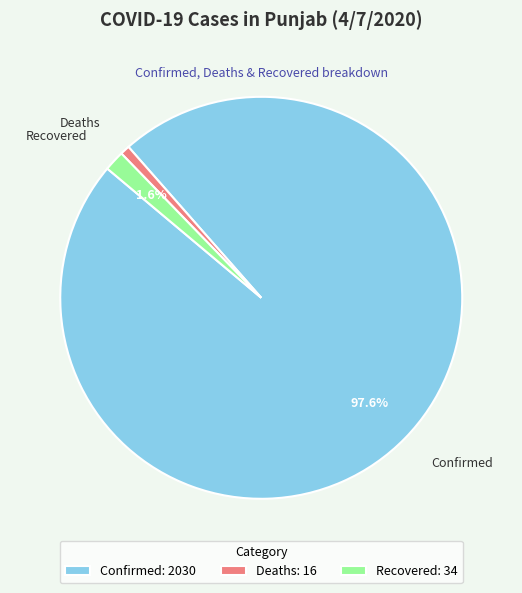

Which has a higher value, Deaths or Confirmed?

Confirmed